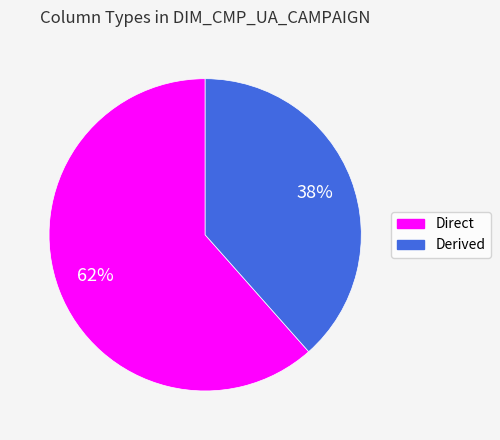

Rank the categories by value from highest to lowest.

Direct, Derived